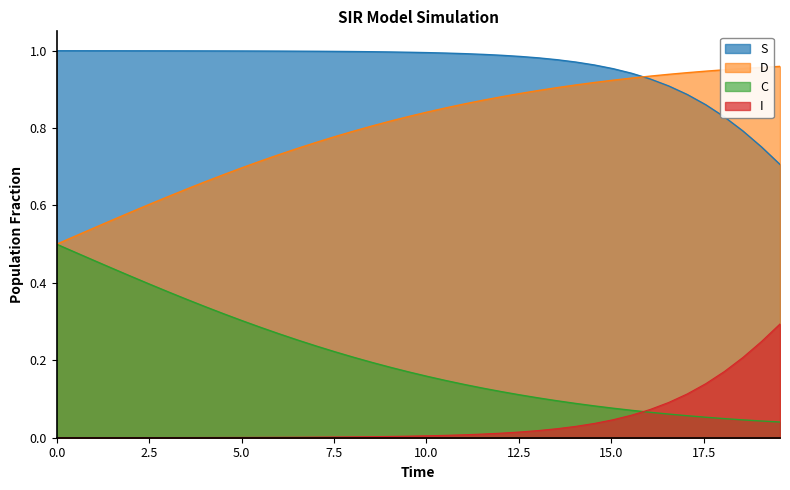

Which series has the largest total across all categories?

S